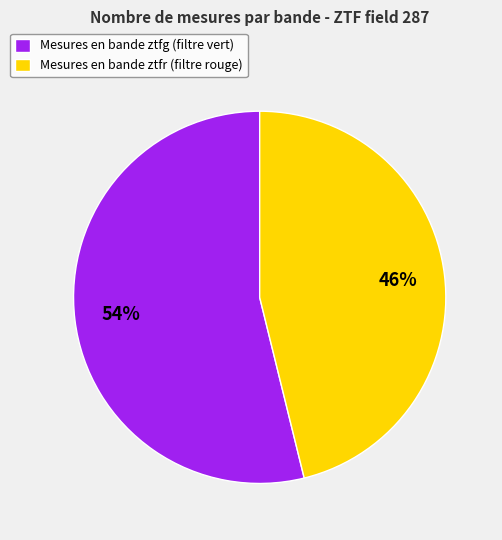

Which category has the biggest portion of the pie?

Mesures en bande ztfg (filtre vert)